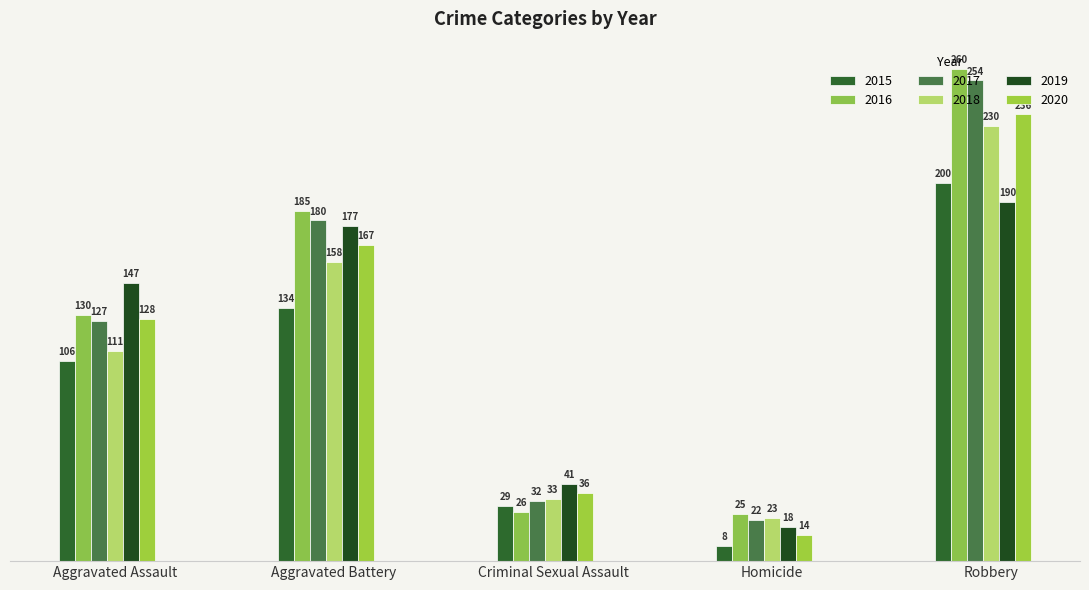

Reading left to right, what are all the values shown in this chart?

2015: Aggravated Assault=106	Aggravated Battery=134	Criminal Sexual Assault=29	Homicide=8	Robbery=200
2016: Aggravated Assault=130	Aggravated Battery=185	Criminal Sexual Assault=26	Homicide=25	Robbery=260
2017: Aggravated Assault=127	Aggravated Battery=180	Criminal Sexual Assault=32	Homicide=22	Robbery=254
2018: Aggravated Assault=111	Aggravated Battery=158	Criminal Sexual Assault=33	Homicide=23	Robbery=230
2019: Aggravated Assault=147	Aggravated Battery=177	Criminal Sexual Assault=41	Homicide=18	Robbery=190
2020: Aggravated Assault=128	Aggravated Battery=167	Criminal Sexual Assault=36	Homicide=14	Robbery=236